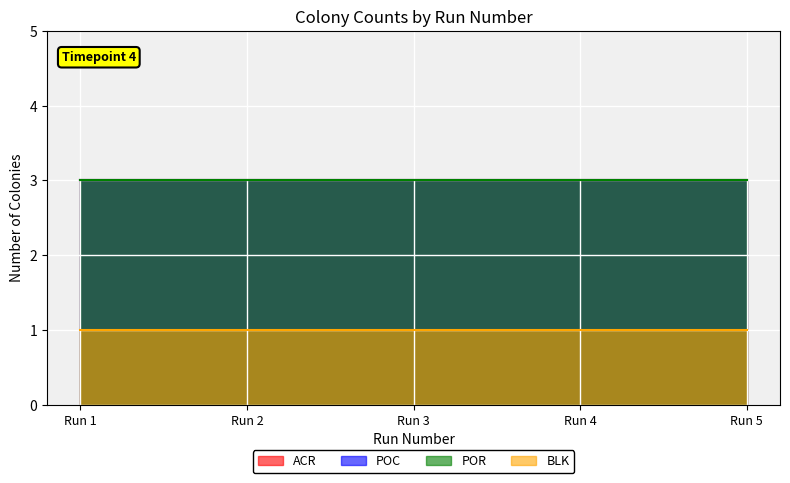

At which category does the chart reach its minimum across all series?

Run 1